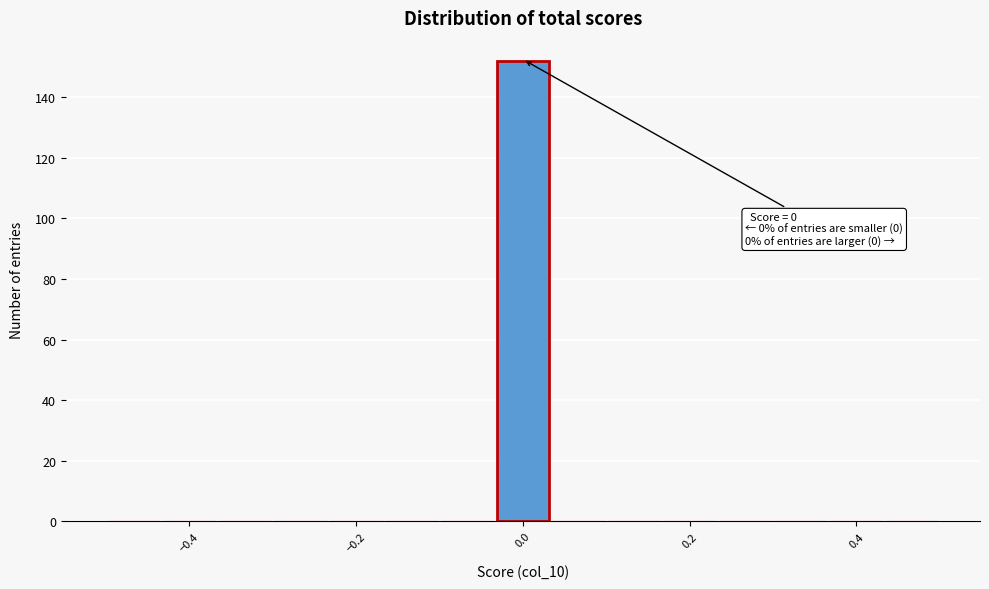

Around what value on the x-axis is the tallest bar? Give the approximate position of its centre, as read against the axis.

0.00